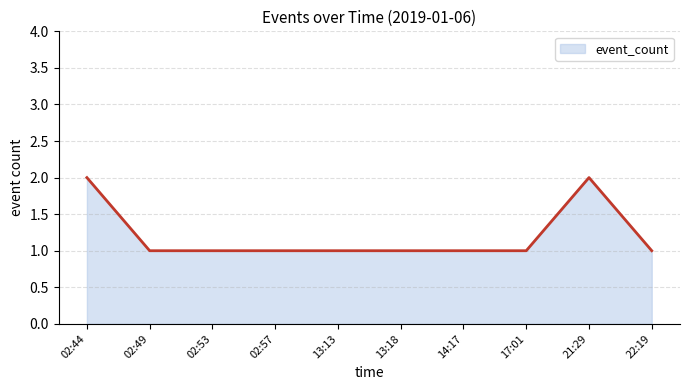

What is the minimum value shown in the chart?

1